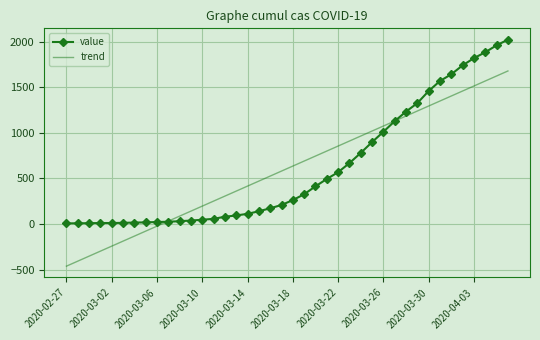

Which series has the largest range (max minus min)?

trend